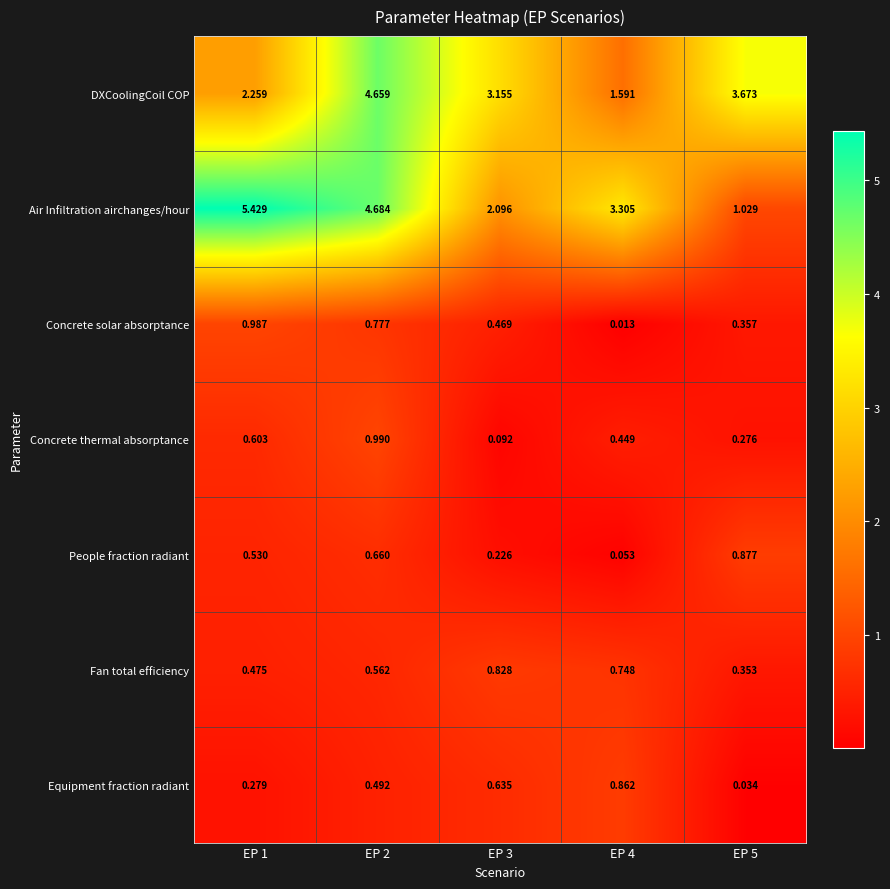

How many series are shown in this chart?

7